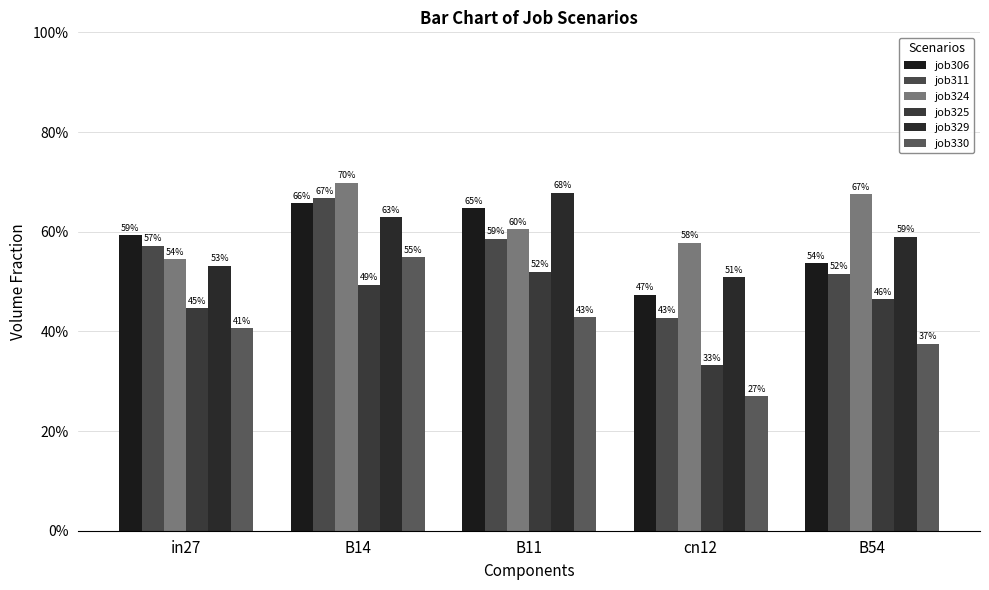

How many bars are there in total?

30